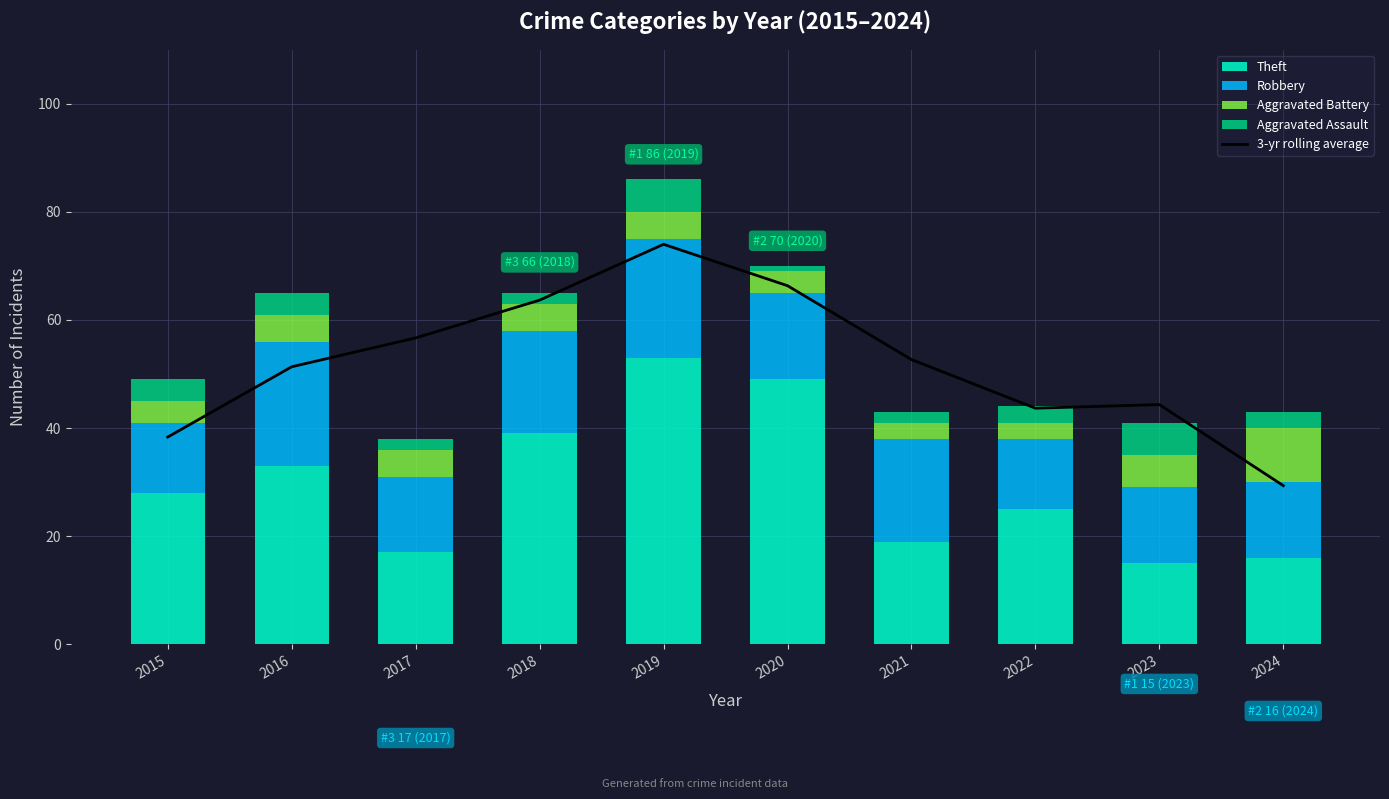

Rank the series at 2018 from highest to lowest value.

3-yr rolling average, Theft, Robbery, Aggravated Battery, Aggravated Assault